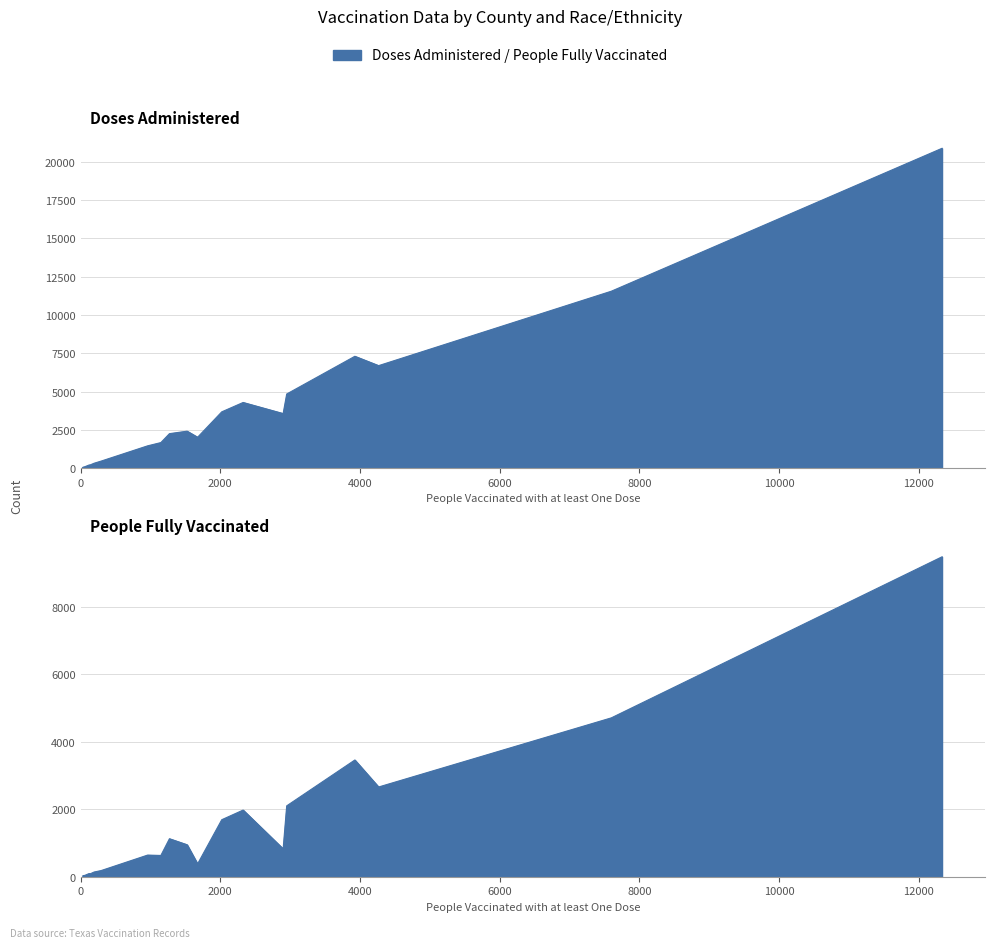

What is the difference between the maximum and minimum values in the People Fully Vaccinated series?

9461